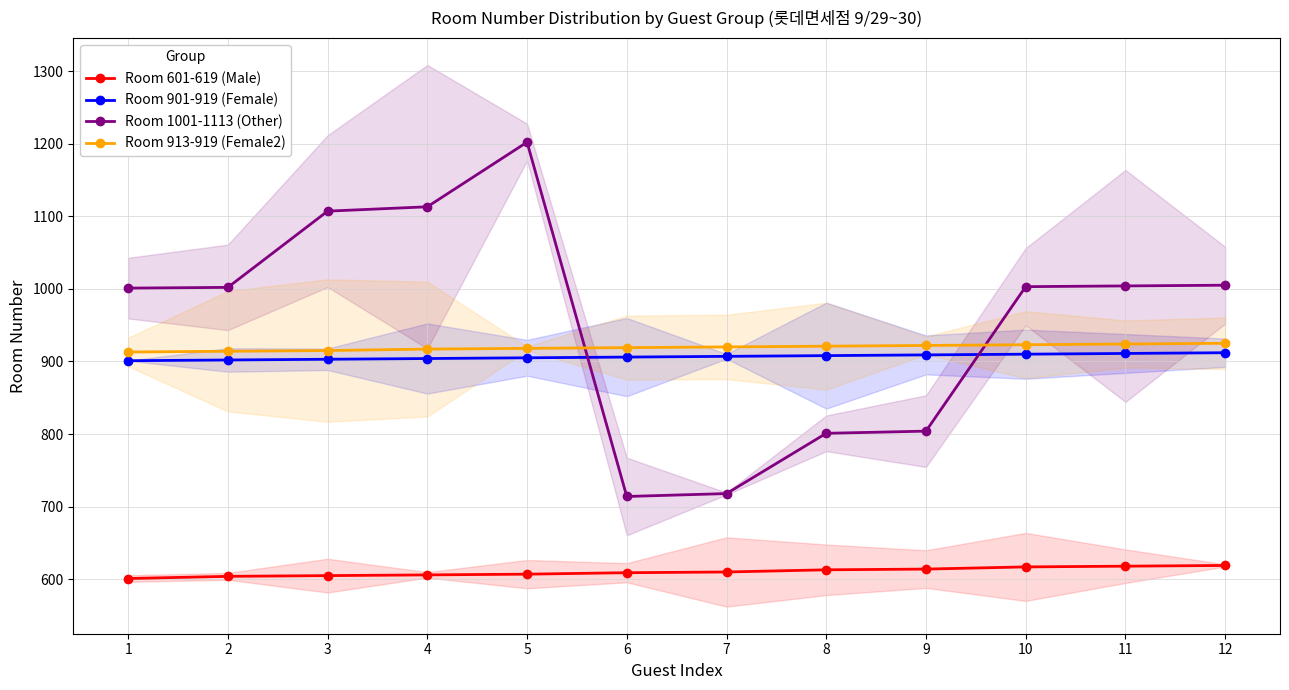

How many values in the Room 601-619 (Male) series are below 610?

6